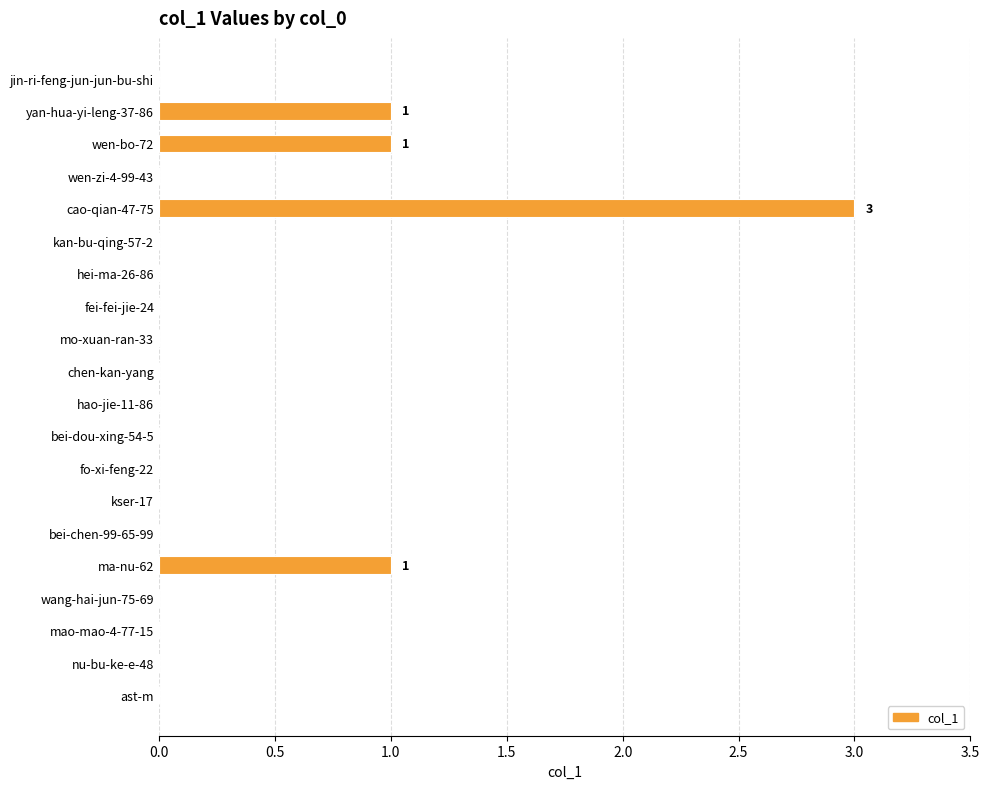

How many categories are shown in the chart?

20